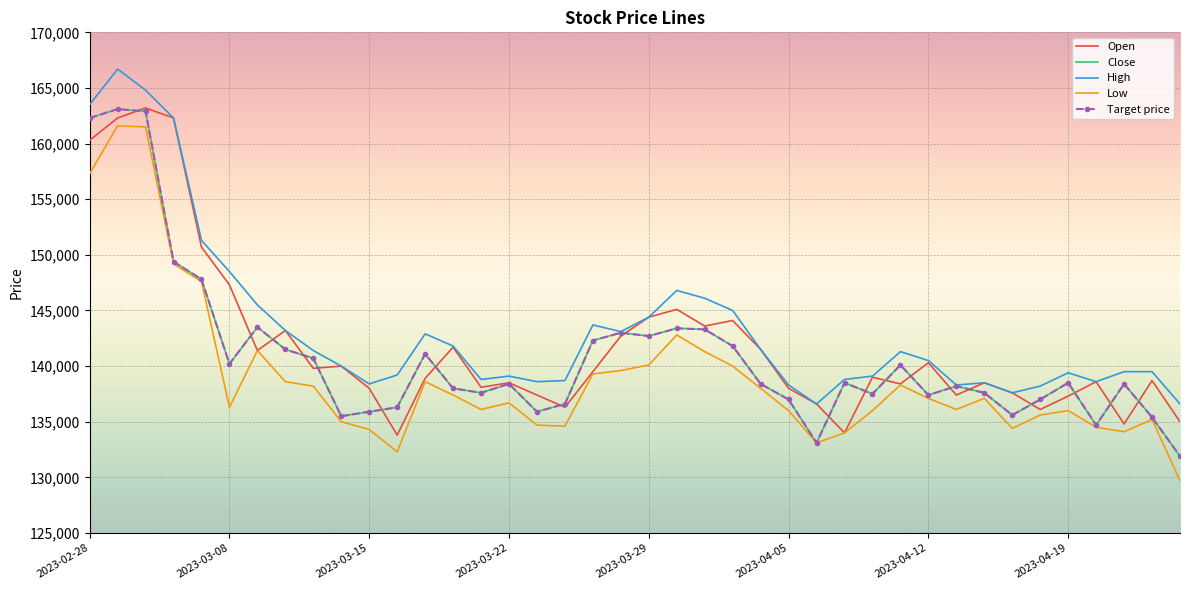

Which series has the largest range (max minus min)?

Low